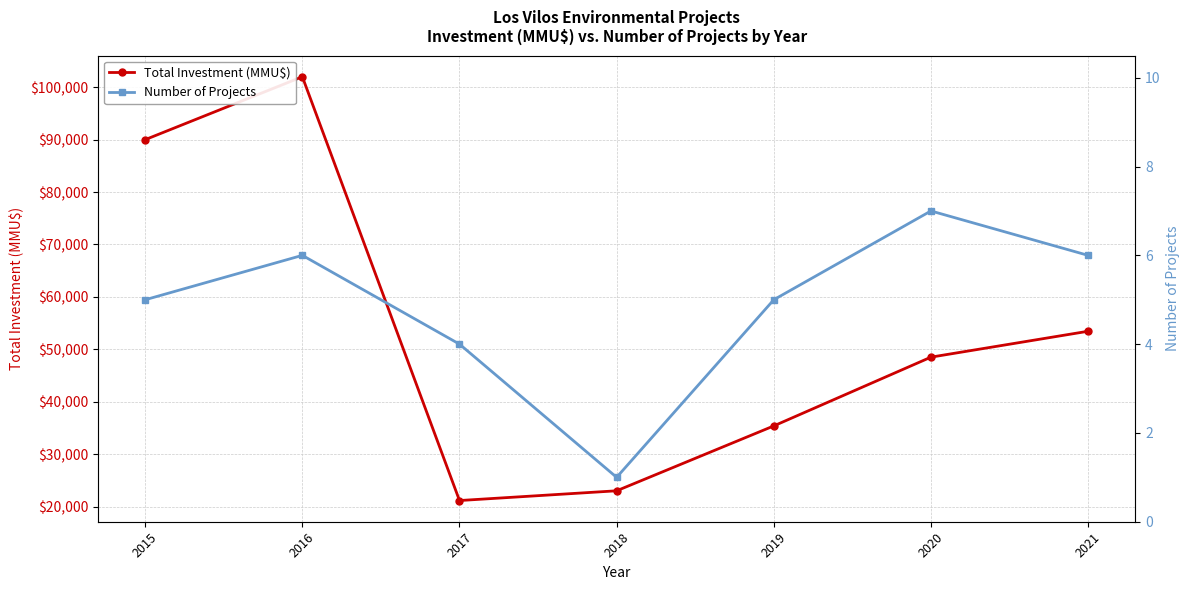

How many lines are shown in the chart?

2